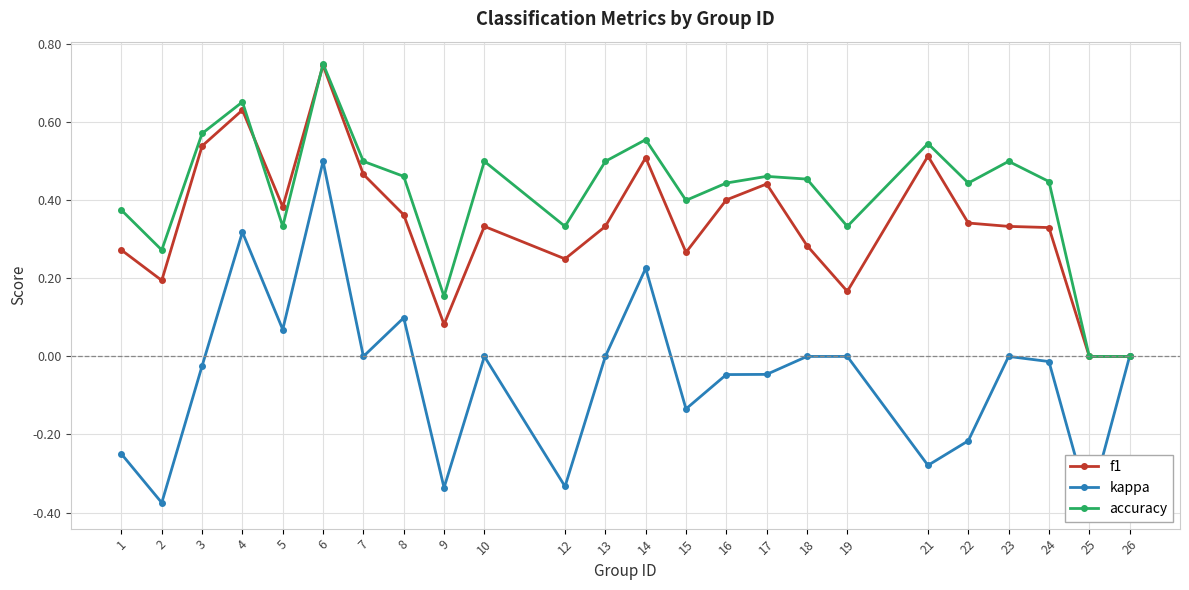

What is the sum of all kappa values?

-1.2